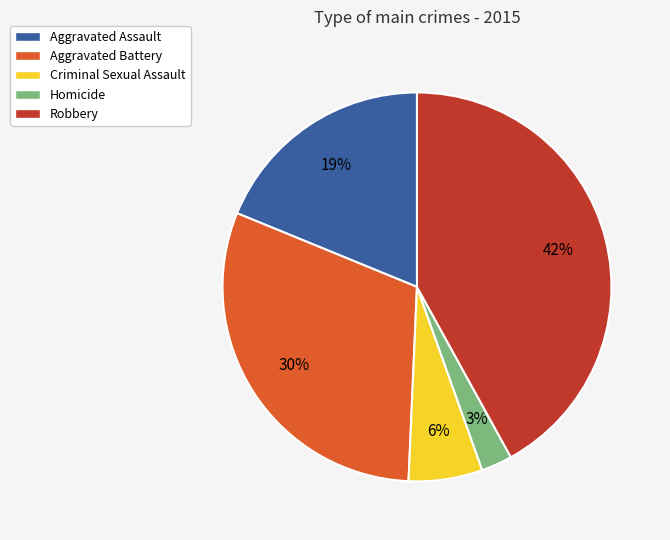

What is the largest slice in the pie chart?

Robbery